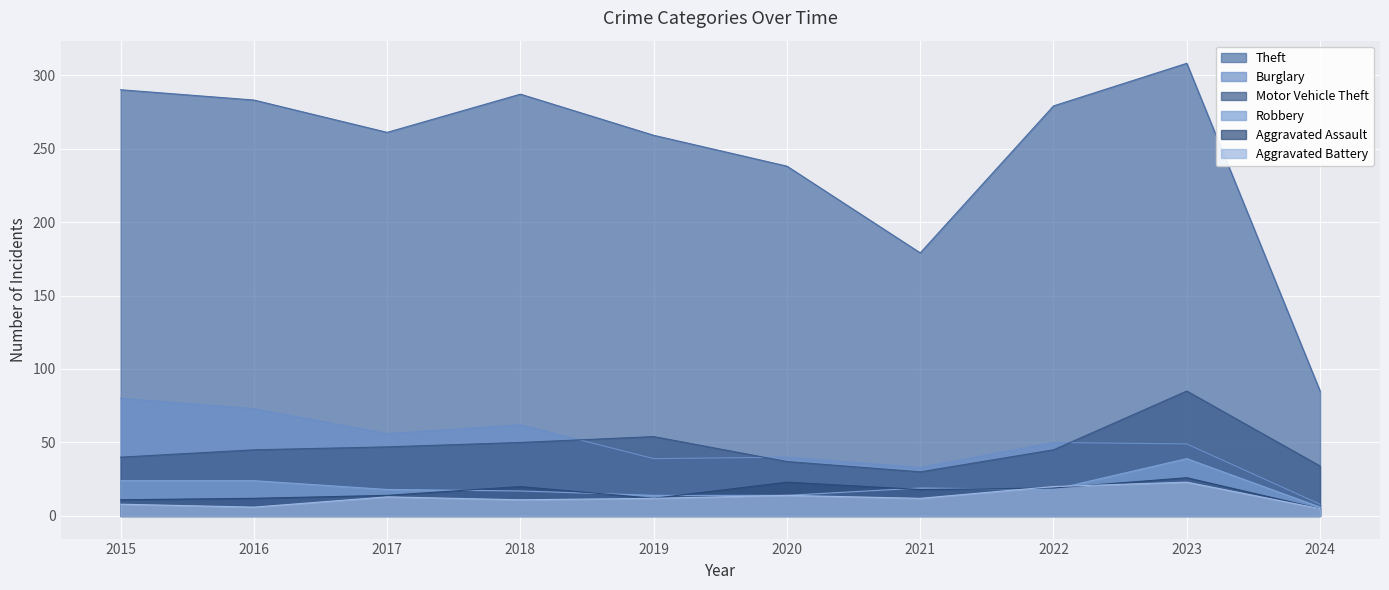

True or false: Burglary and Aggravated Assault cross at least once.

False